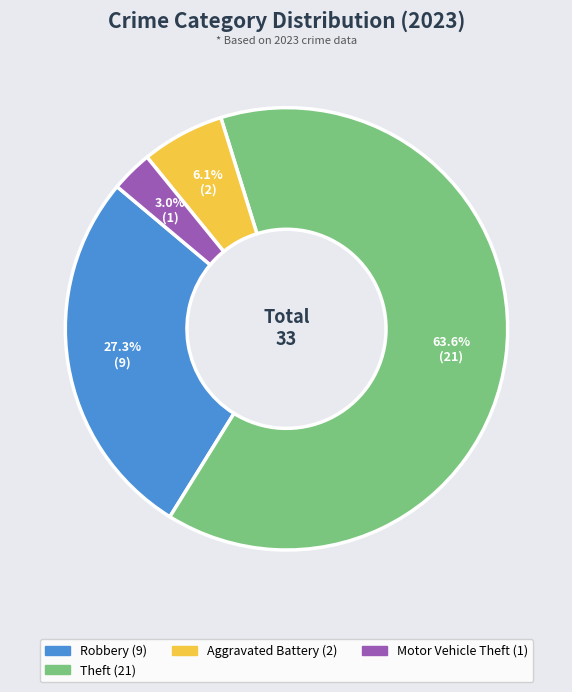

Does any single category account for the majority?

Yes